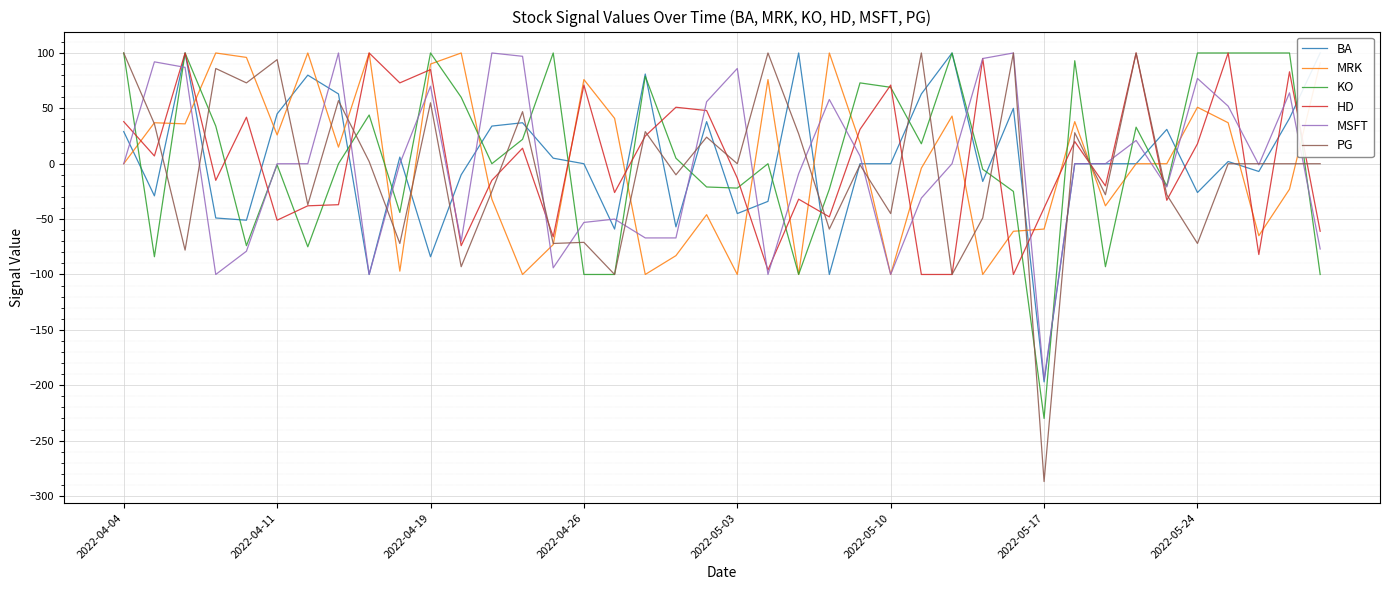

What is the highest value of the PG series?

100